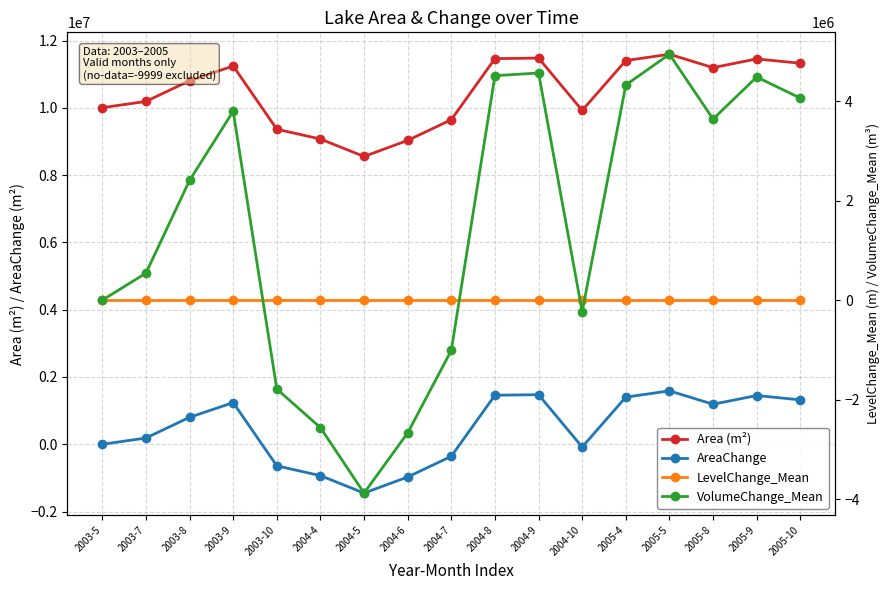

True or false: VolumeChange_Mean has more than 2 interior local peaks.

True